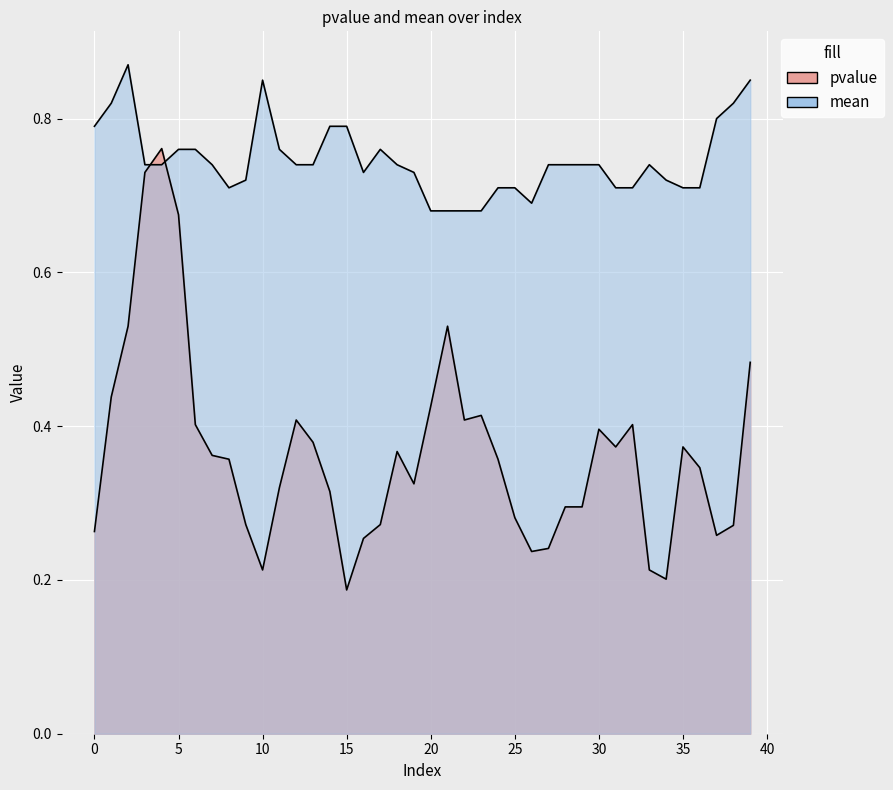

What value does the pvalue series have at 22?

0.4